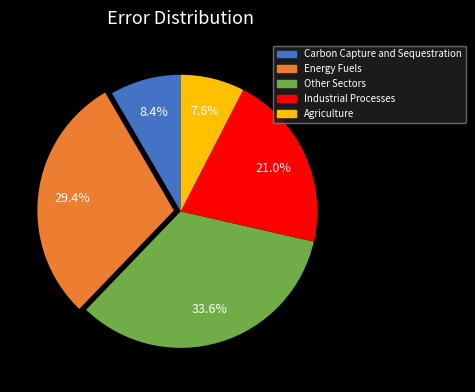

Is there any slice that represents more than half of the pie?

No